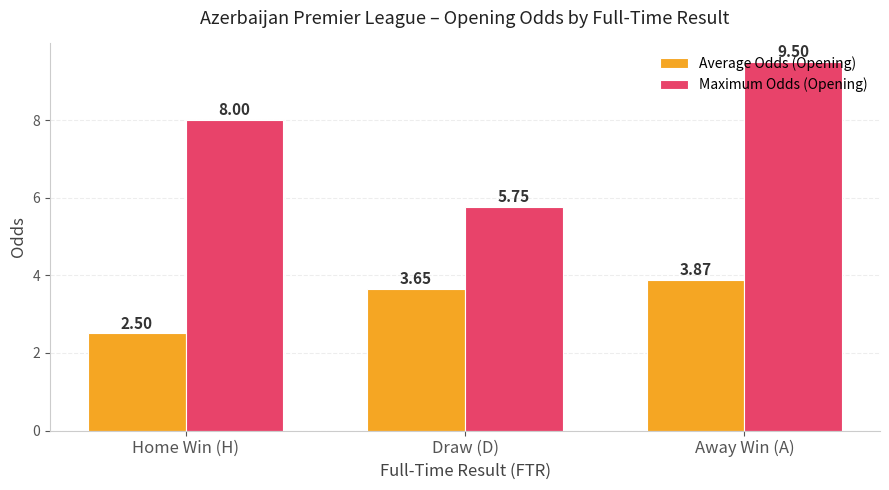

Rank the series at Draw (D) from lowest to highest value.

Average Odds (Opening), Maximum Odds (Opening)